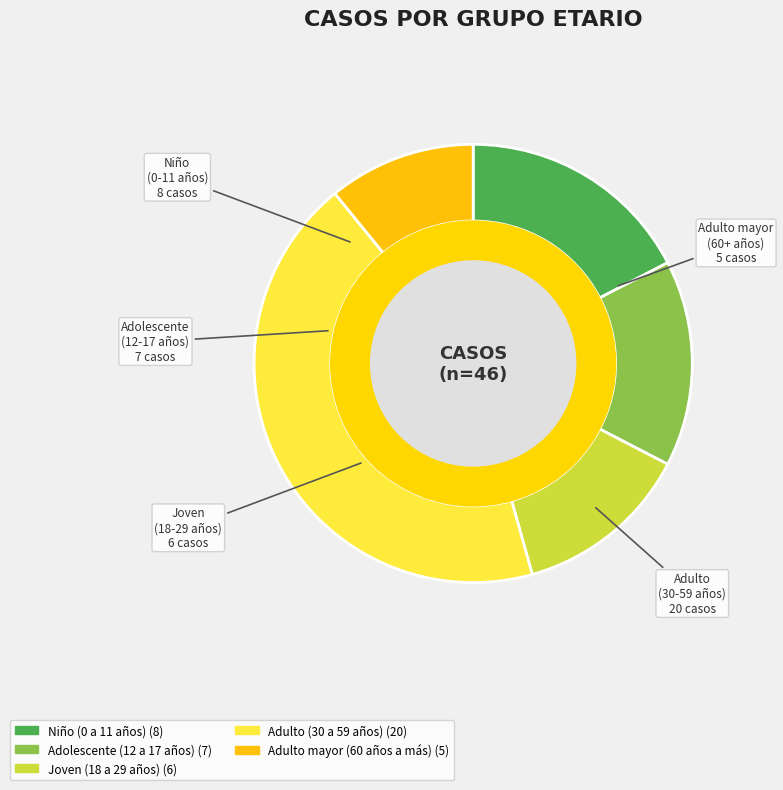

Does Adulto (30 a 59 años) represent more than half of the total?

No